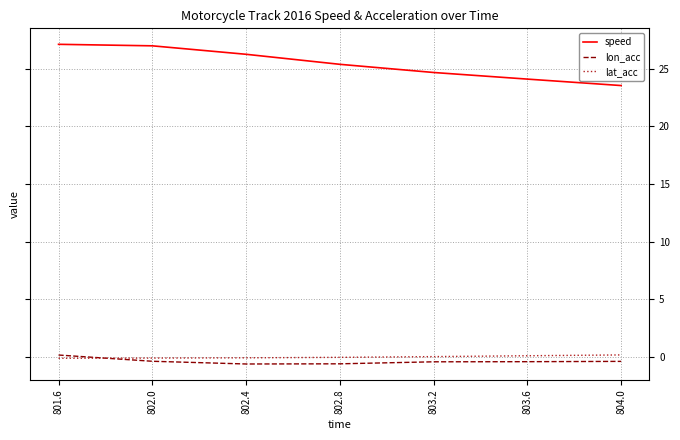

True or false: speed has a value of 36.9 at 801.6.

False